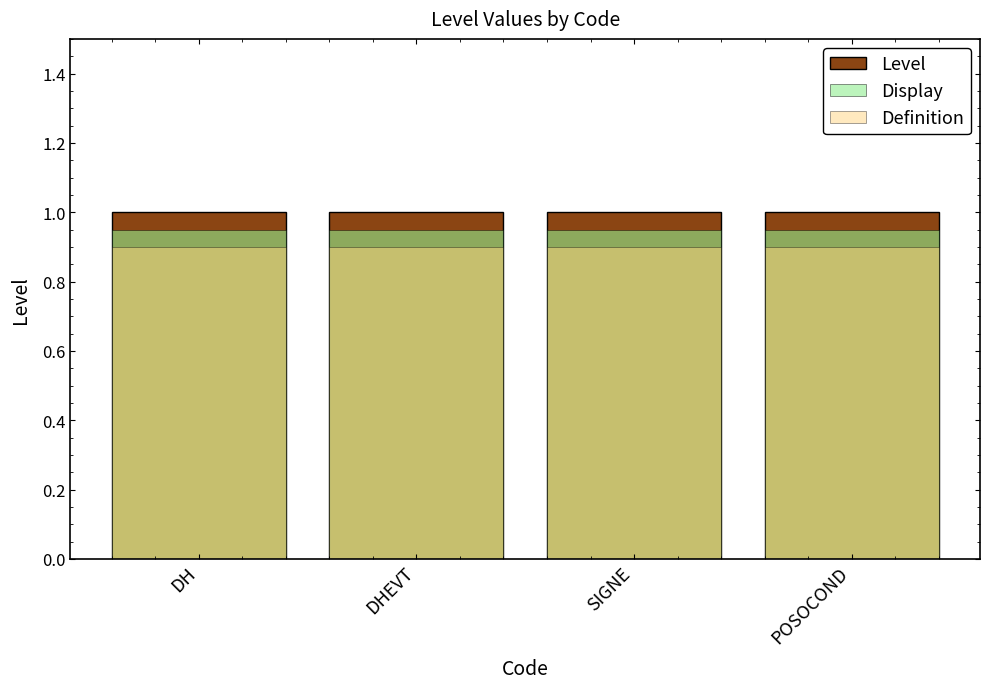

The Level series shows 1.0 at POSOCOND. True or false?

True